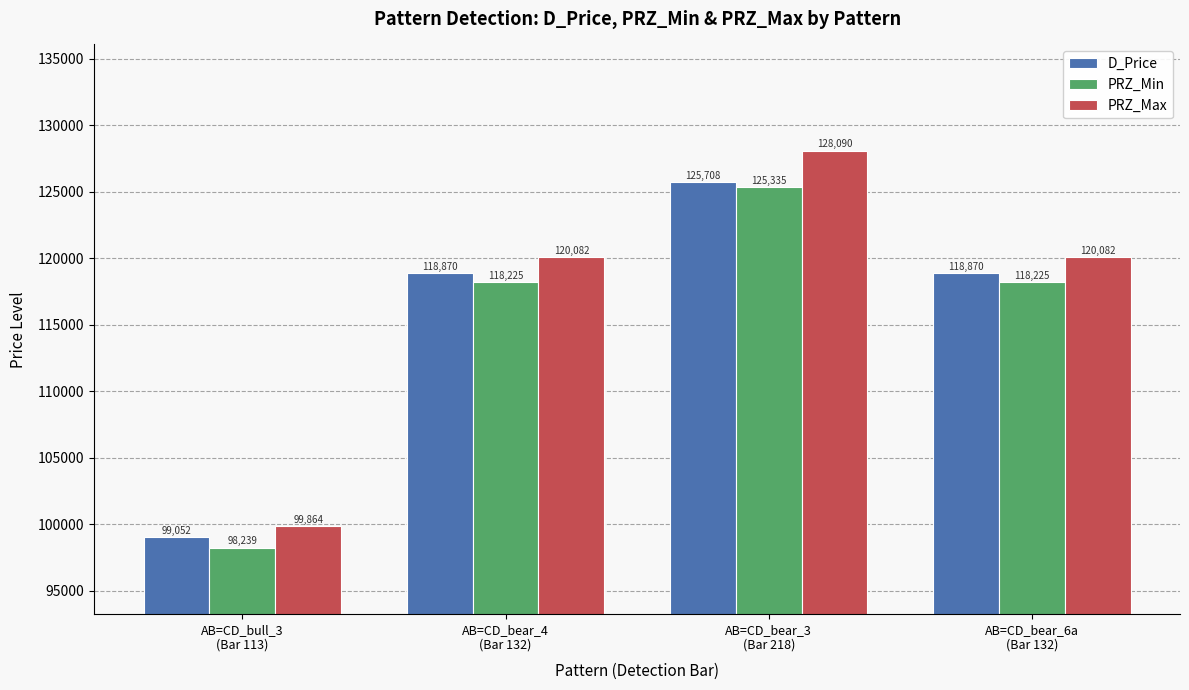

Does the chart contain stacked bars?

No